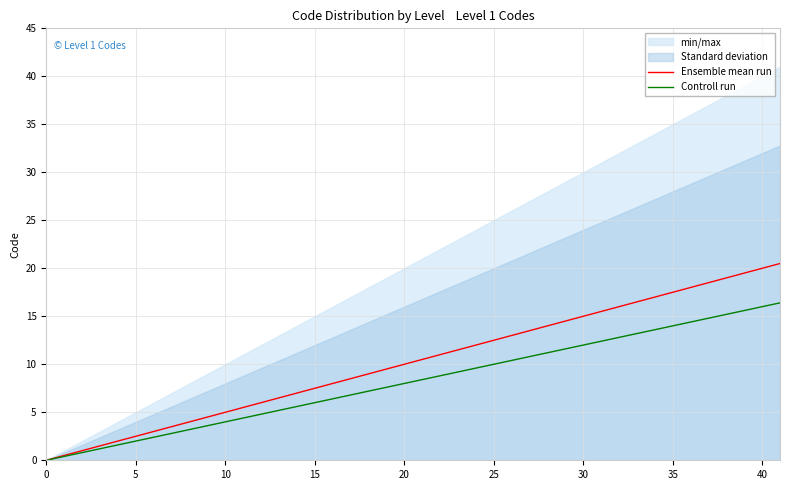

The Controll run series shows 16.0 at 40. True or false?

True